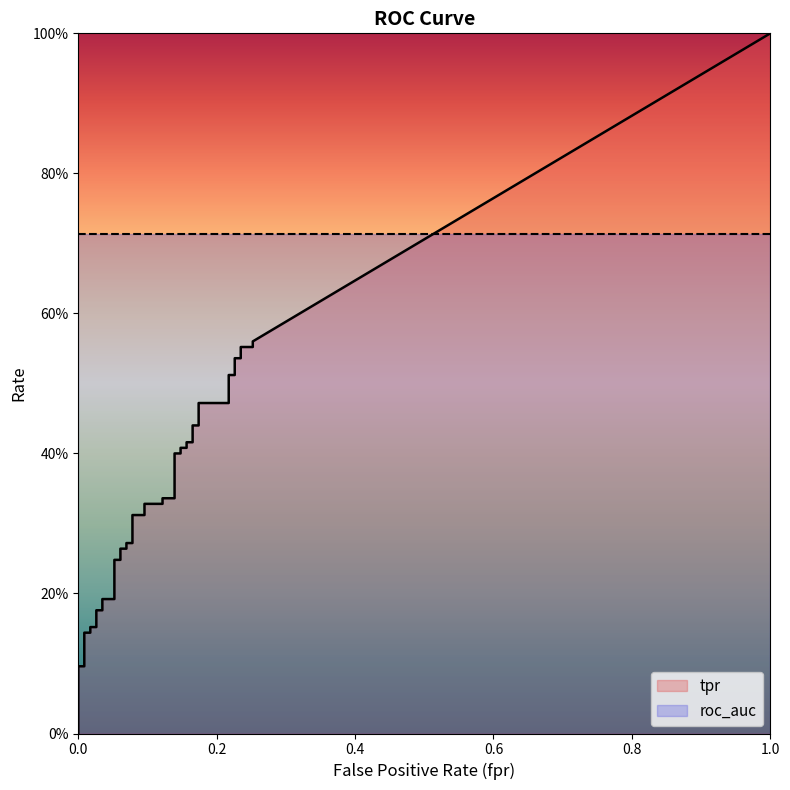

Which series has the largest range (max minus min)?

tpr